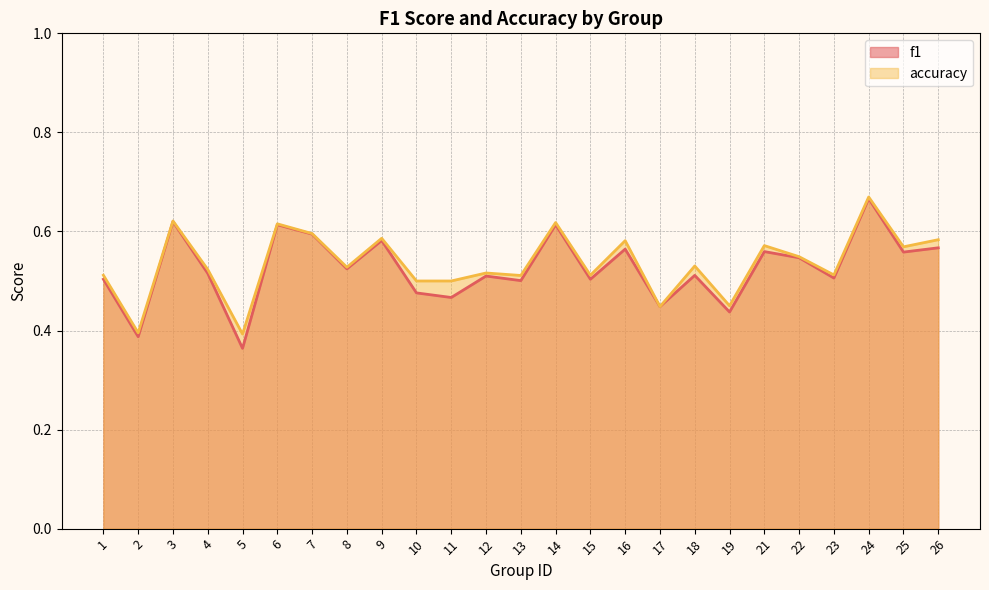

Where is f1 nearest to the value 0?

5